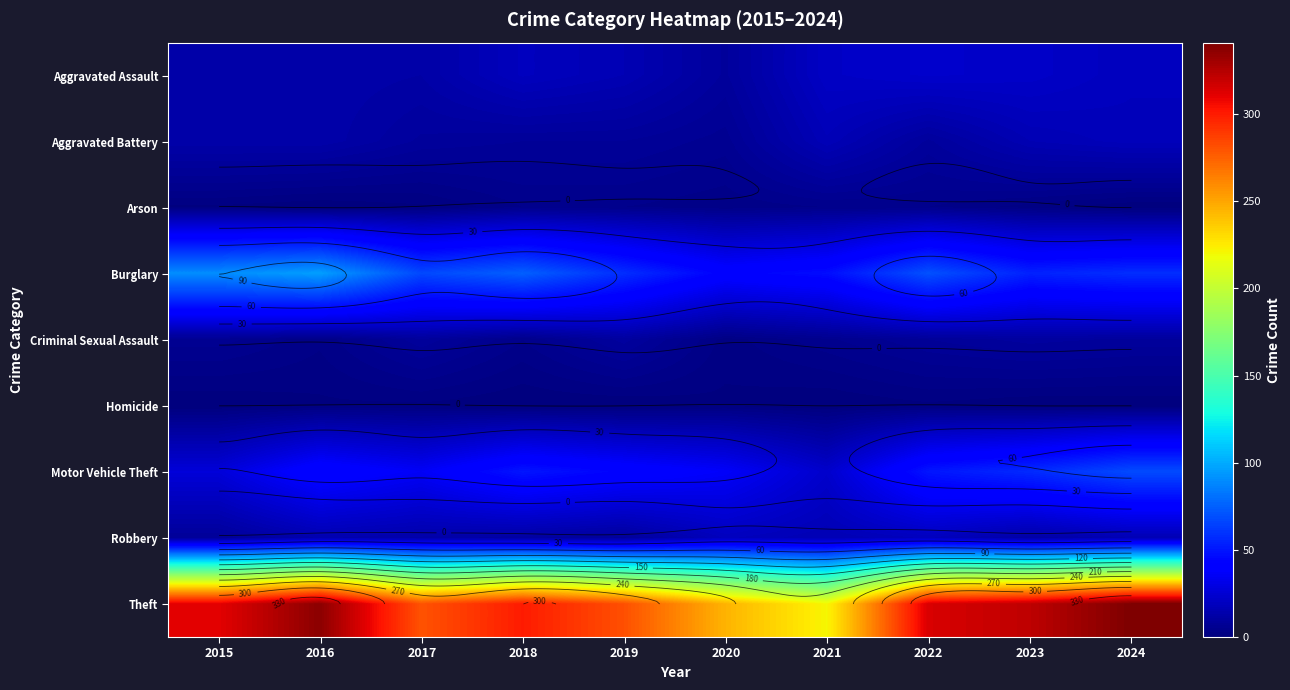

Which has a higher value, 2018 or 2022?

2022